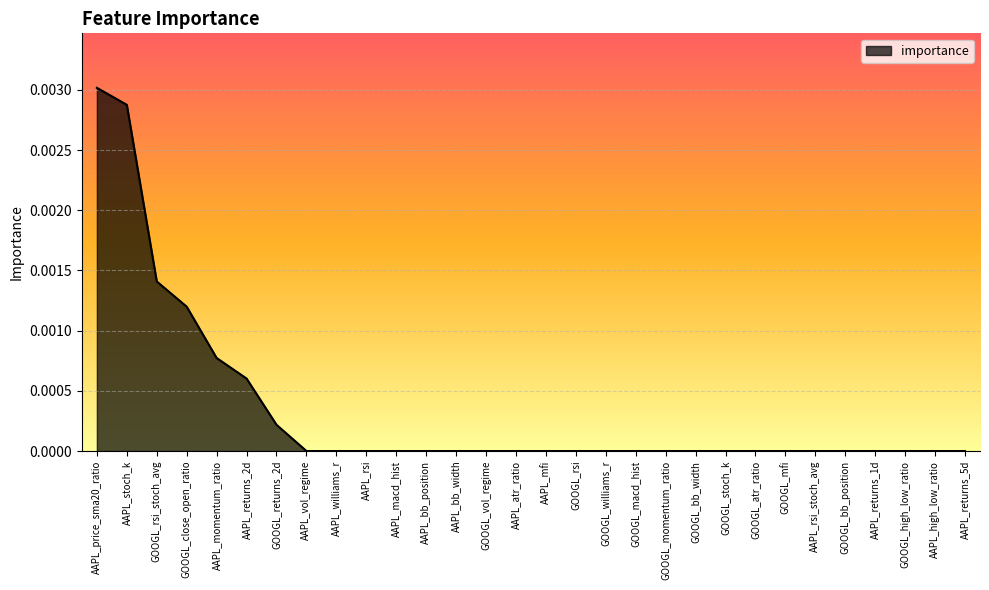

How many distinct data groups are displayed?

1